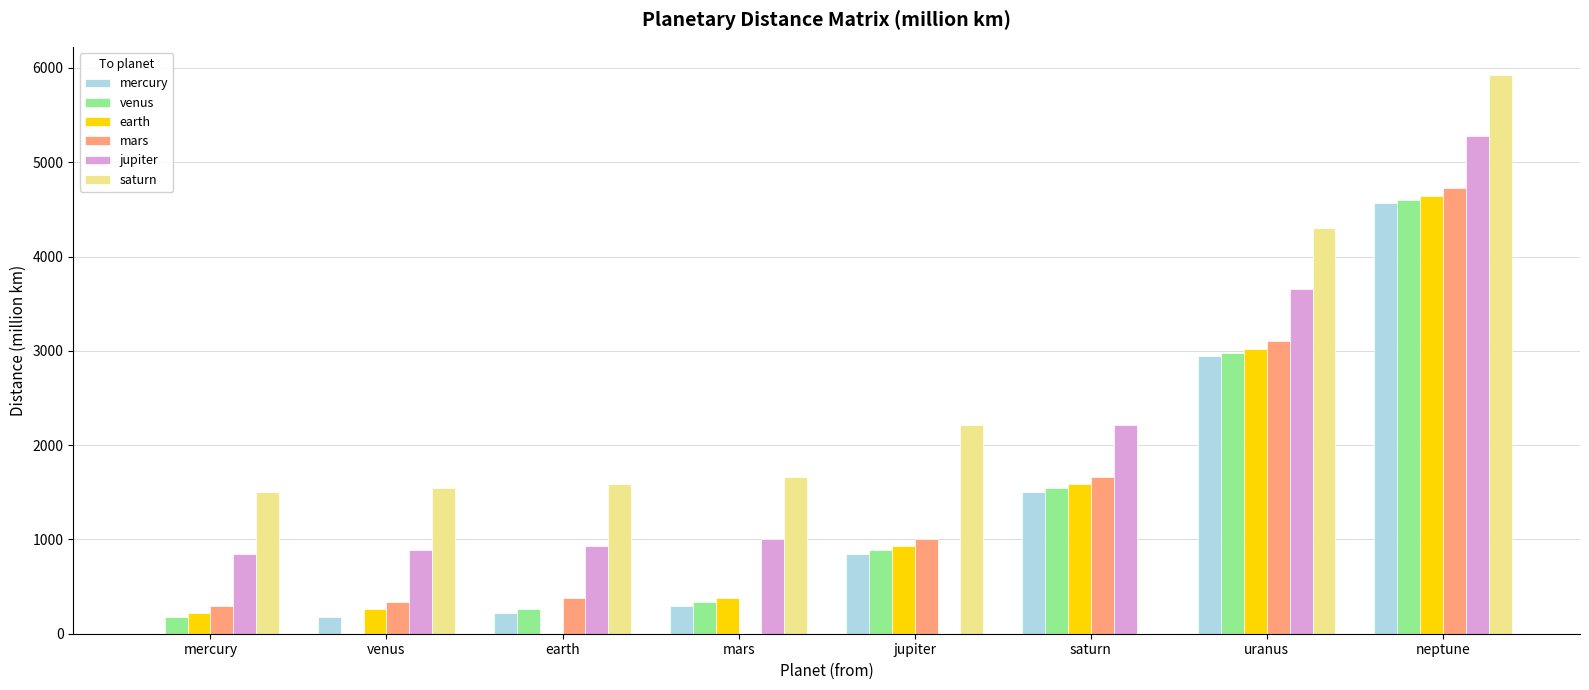

Count the number of categories in the chart.

8